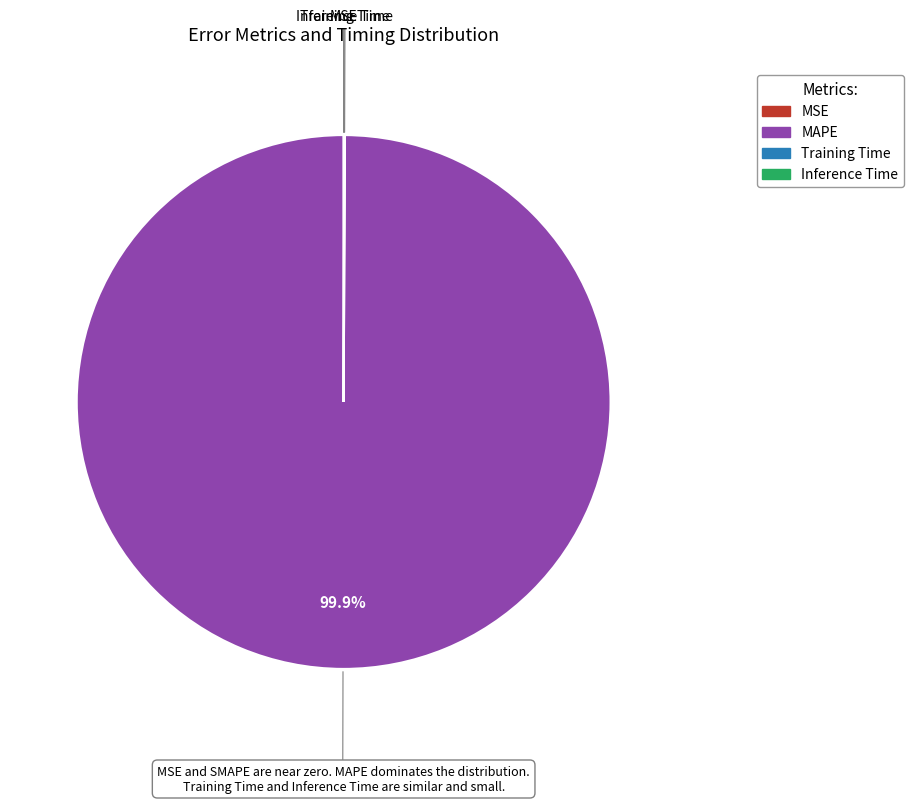

What is the majority slice?

MAPE